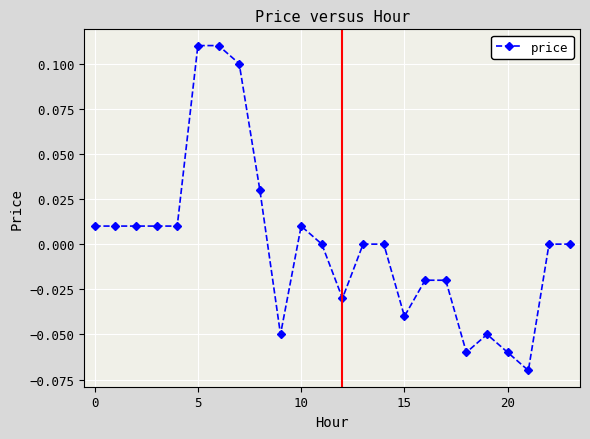

True or false: there are more than 0 points higher than both neighbors.

True